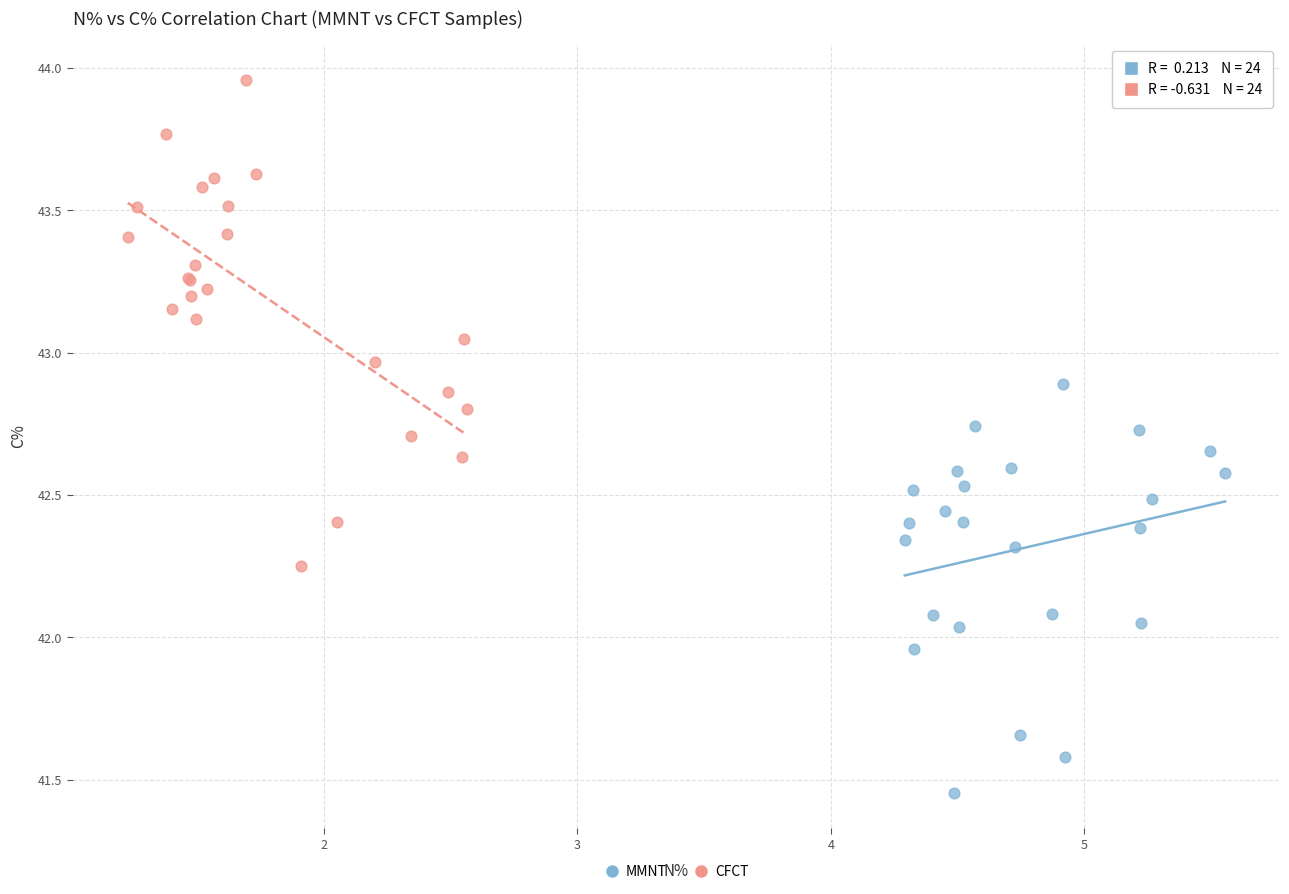

Which series contains the lowest Y value?

MMNT